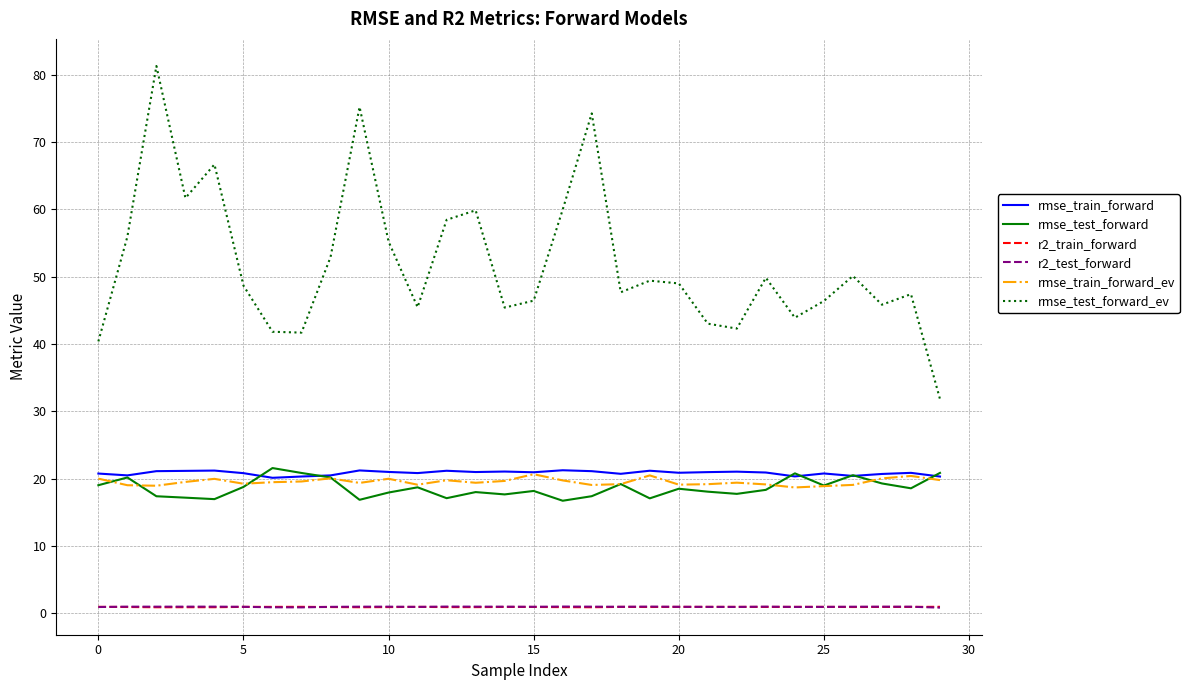

True or false: rmse_test_forward_ev and r2_train_forward intersect in this chart.

False